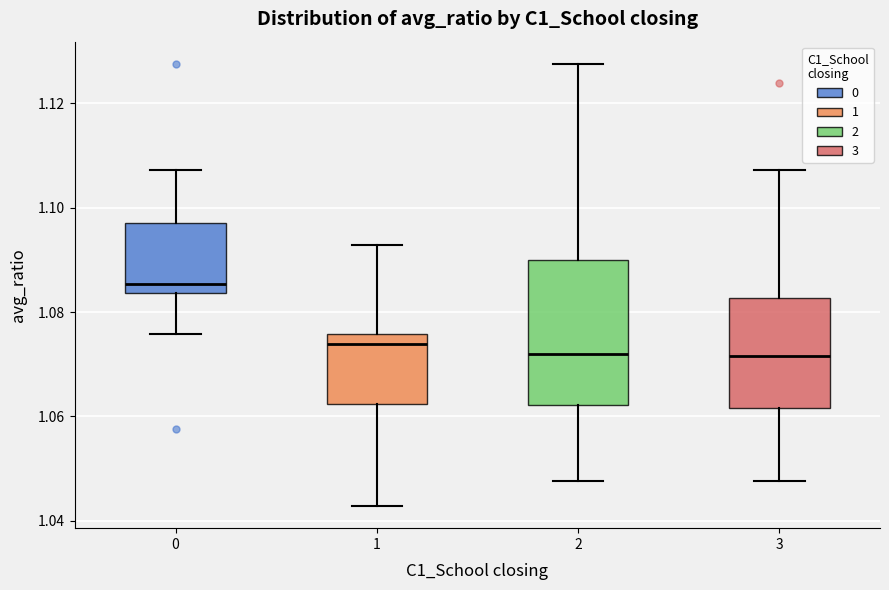

Which box is the tallest, from its lower edge to its upper edge?

2